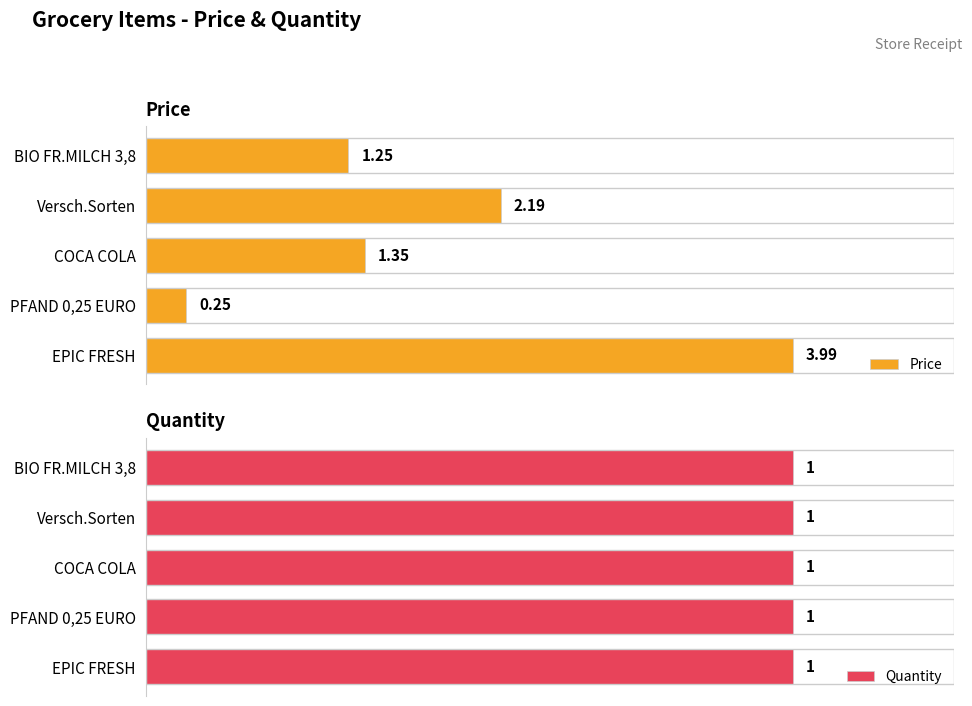

What is the smallest value displayed?

0.2